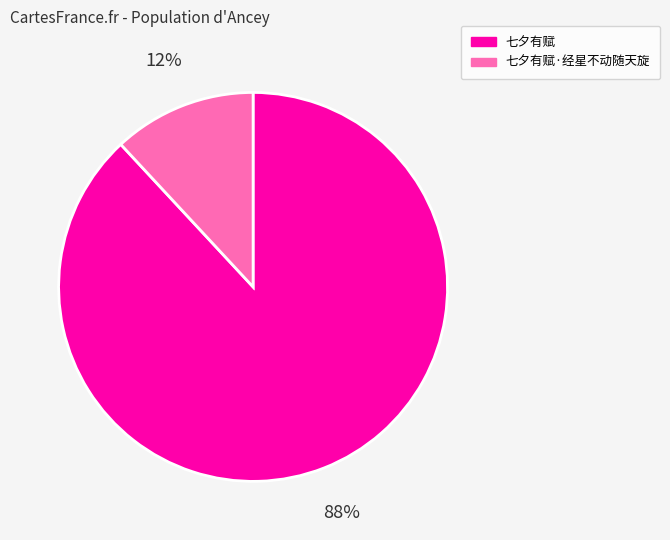

Is there a majority slice in this chart?

Yes